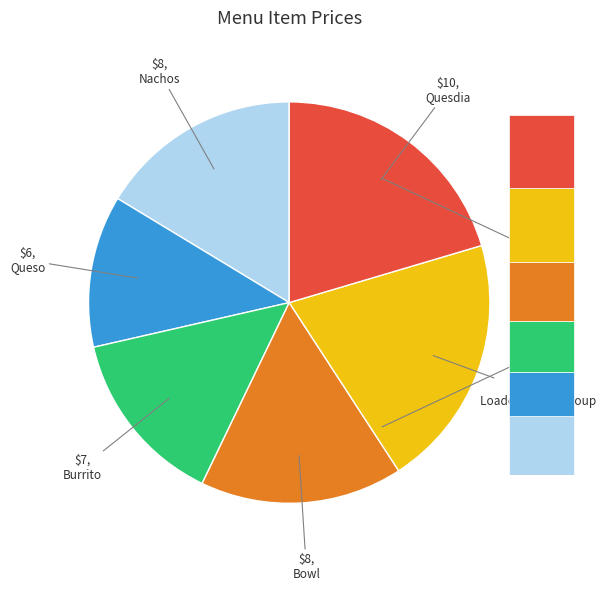

What is the change in value from Queso to Loaded Tortilla Soup?

+4